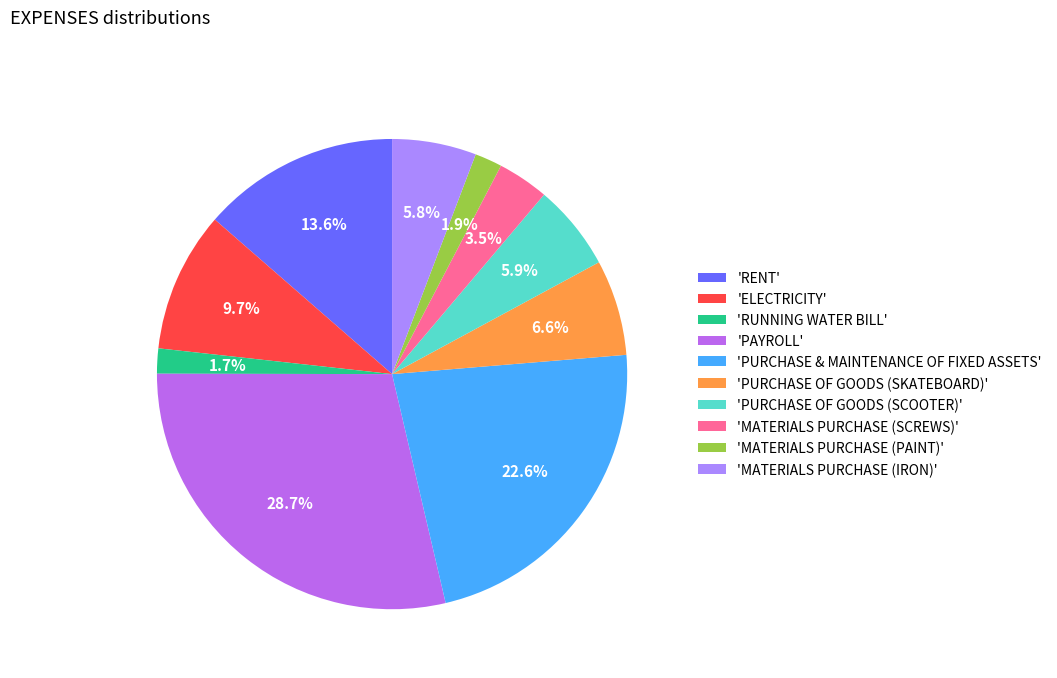

What is the total percentage of 'PURCHASE OF GOODS (SCOOTER)' and 'MATERIALS PURCHASE (IRON)'?

11.7%